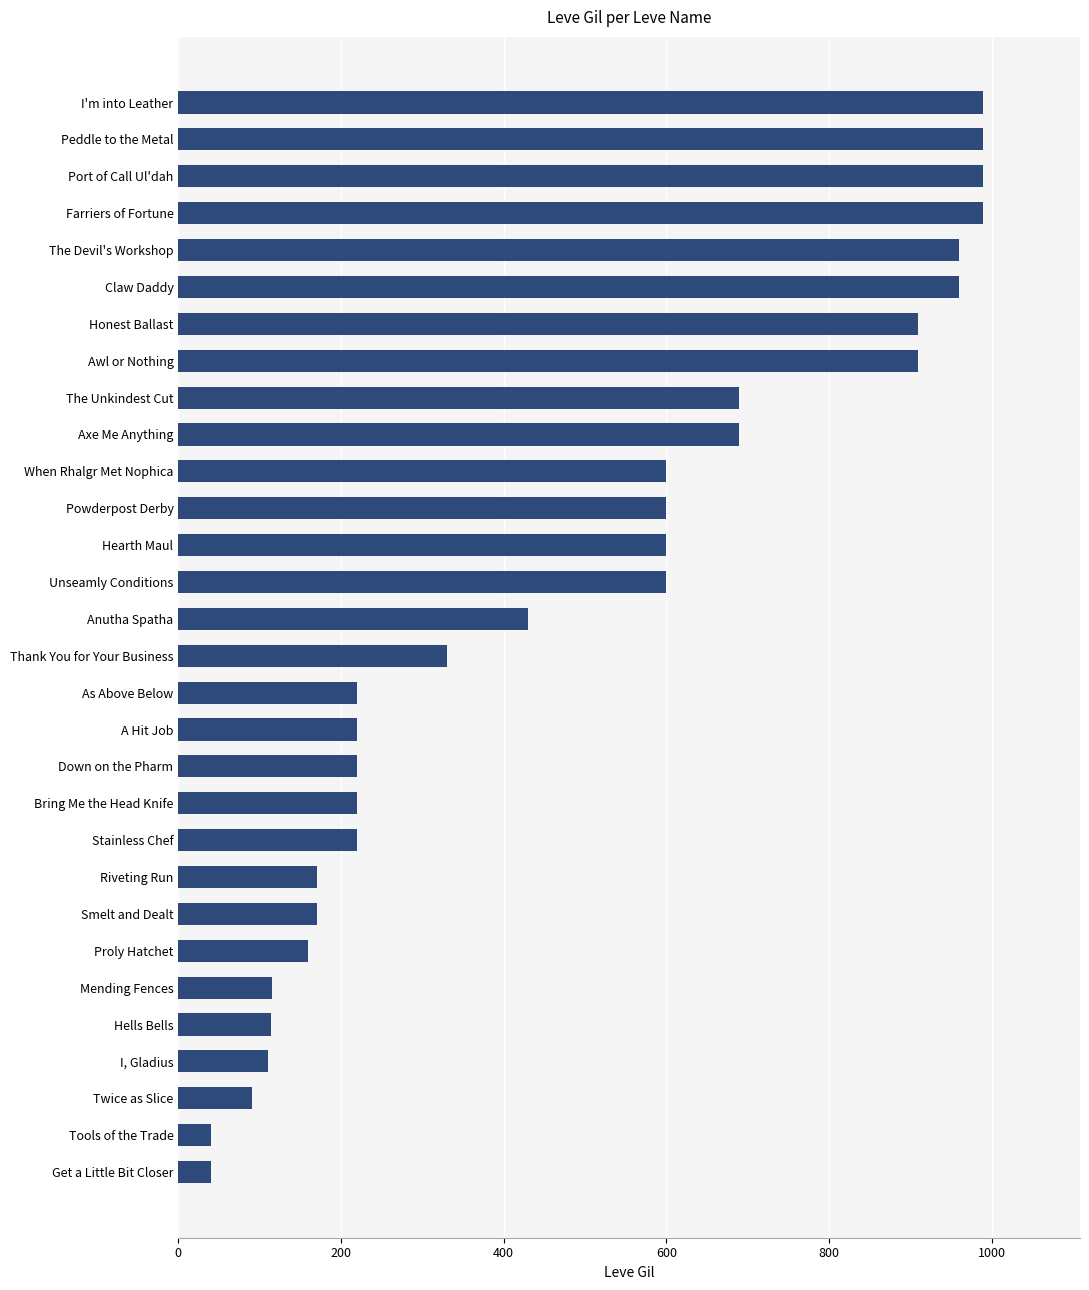

What is the difference between the second highest and minimum values?

950